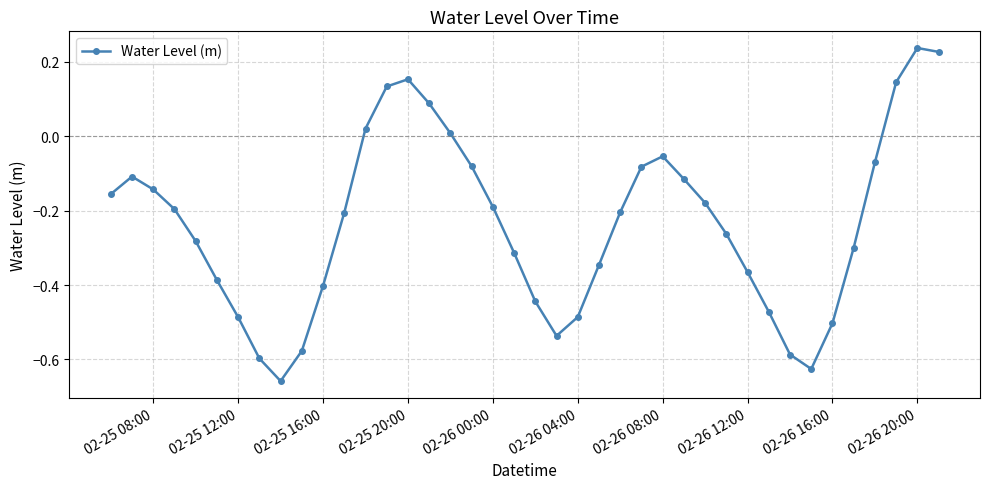

How many values are above zero?

8